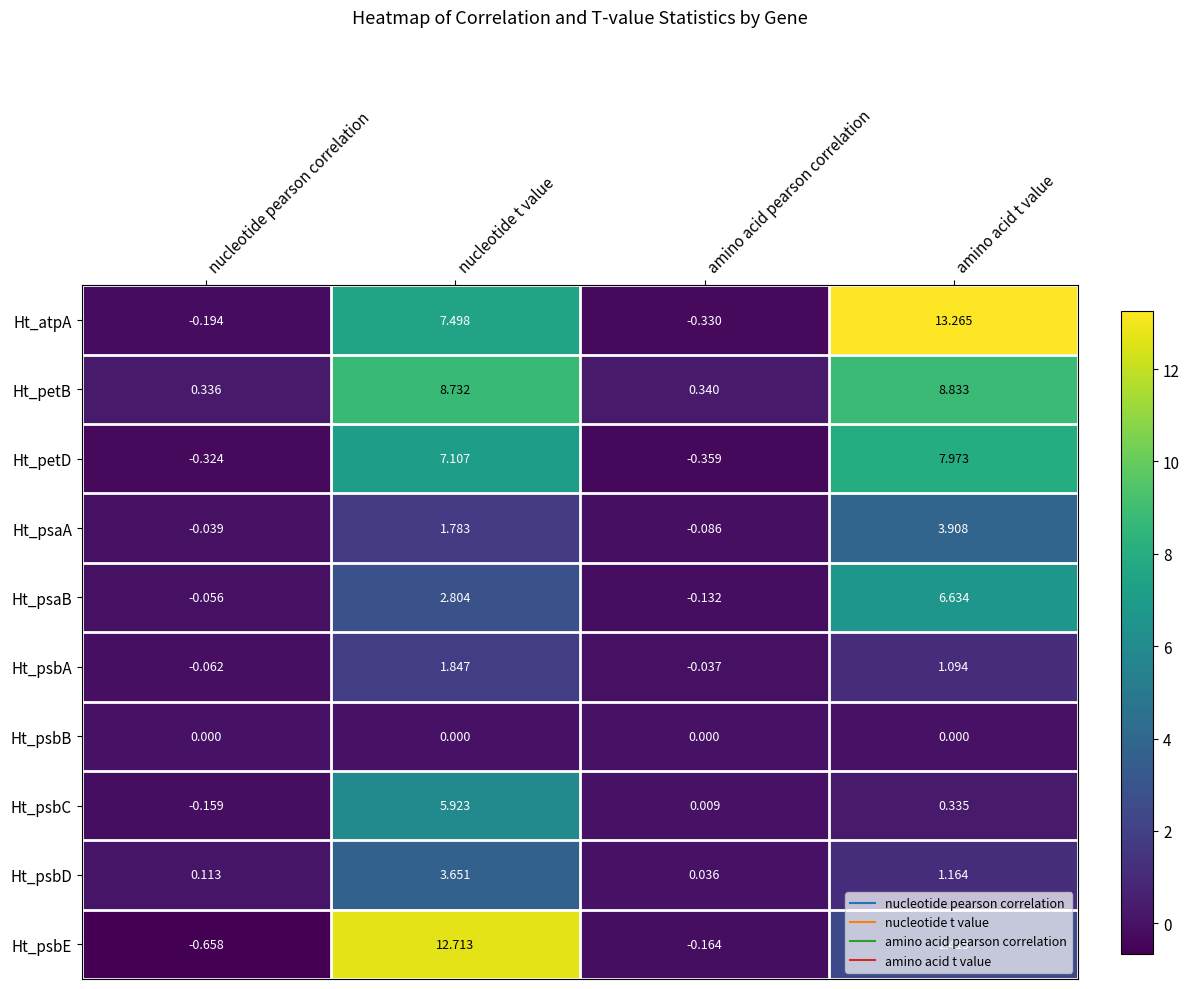

At which label does Ht_psbD reach its peak?

nucleotide t value